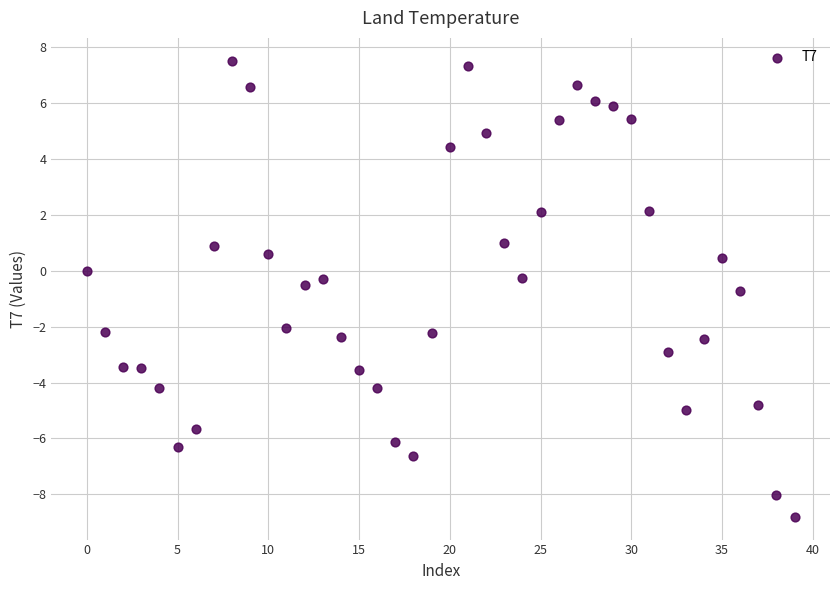

What is the range of Y values (max minus min)?

16.3